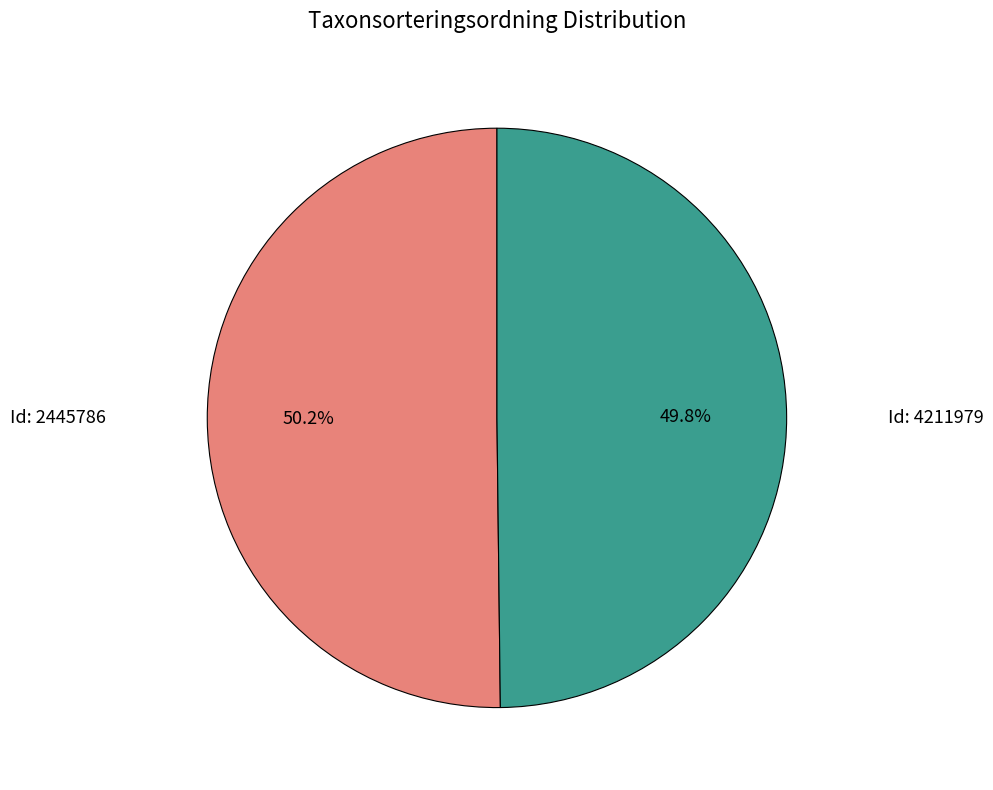

Count the number of slices in the pie.

2